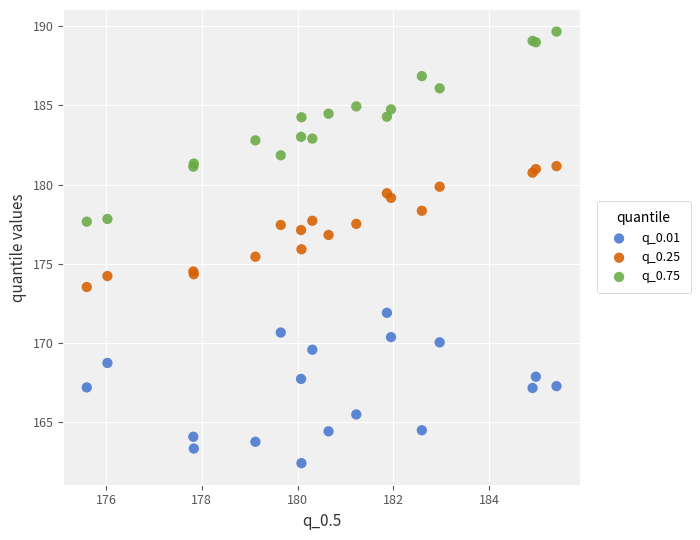

Which series reaches the maximum Y coordinate?

q_0.75